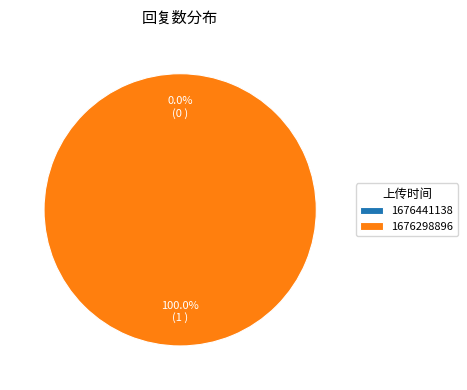

To the nearest percent, what is the average slice percentage?

50%